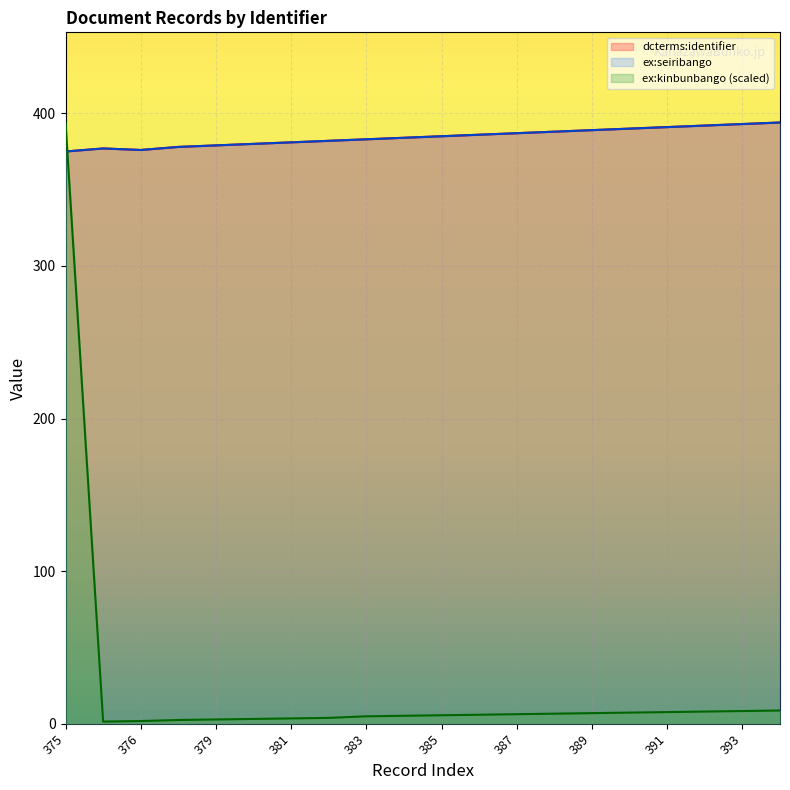

At which category does ex:seiribango reach its first local valley?

376